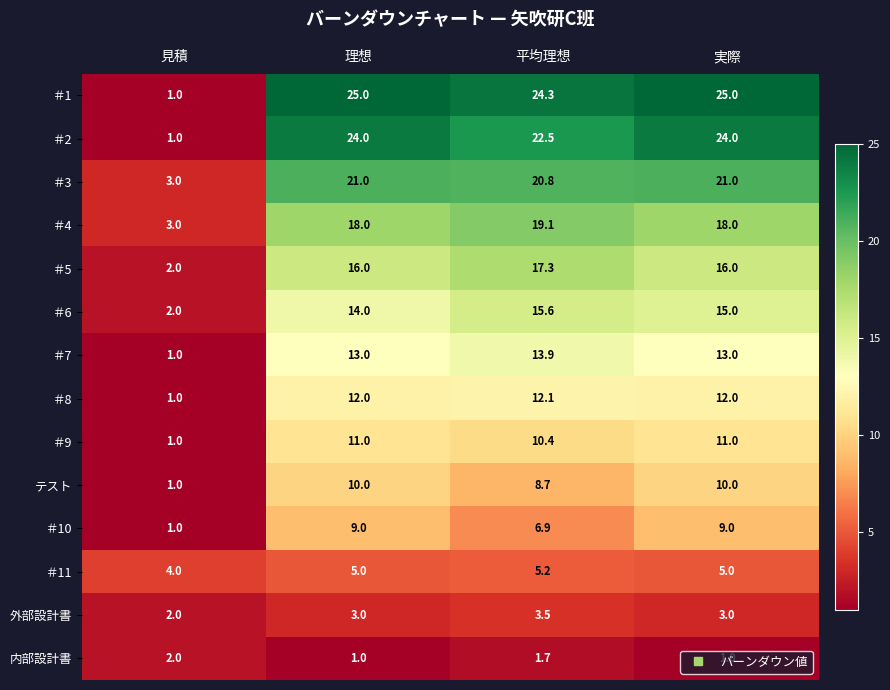

What is the maximum value shown in the chart?

25.0